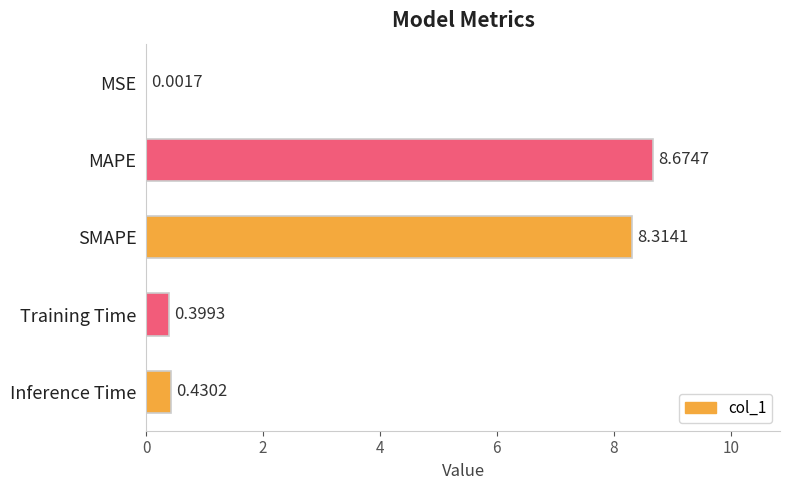

Which category has the highest value across all series?

MAPE